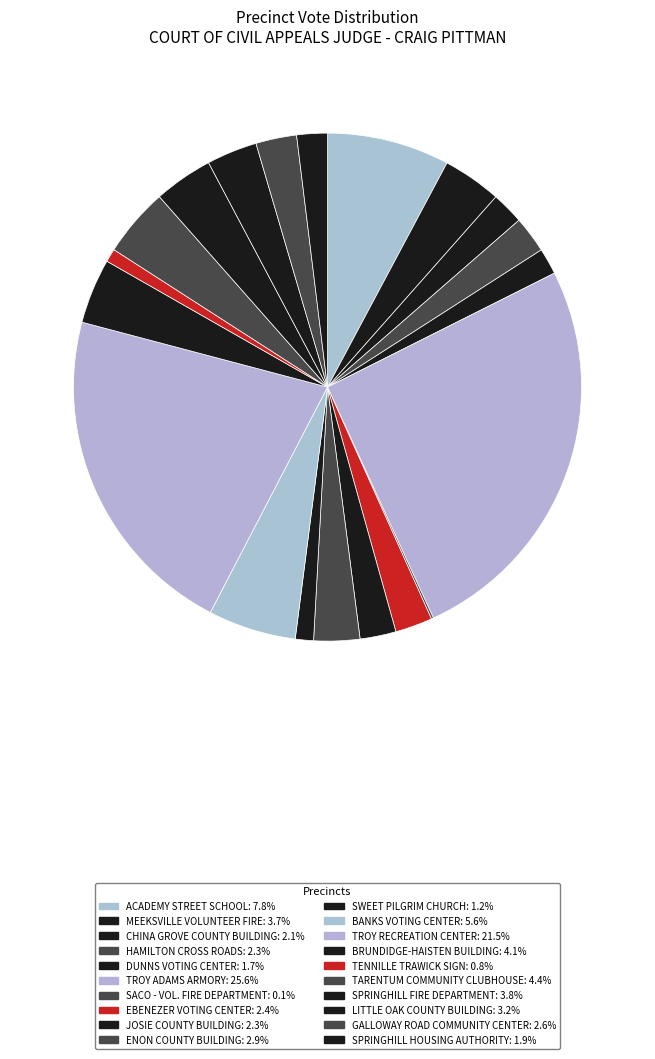

Combined, what portion of the pie is BANKS VOTING CENTER and MEEKSVILLE VOLUNTEER FIRE?

9.3%